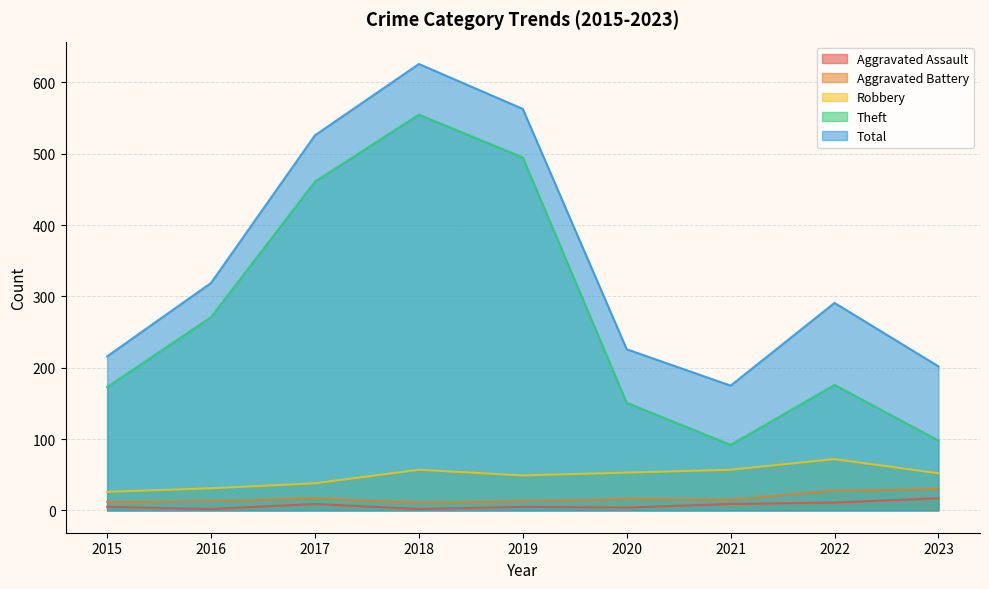

The Robbery series shows 38 at 2017. True or false?

True